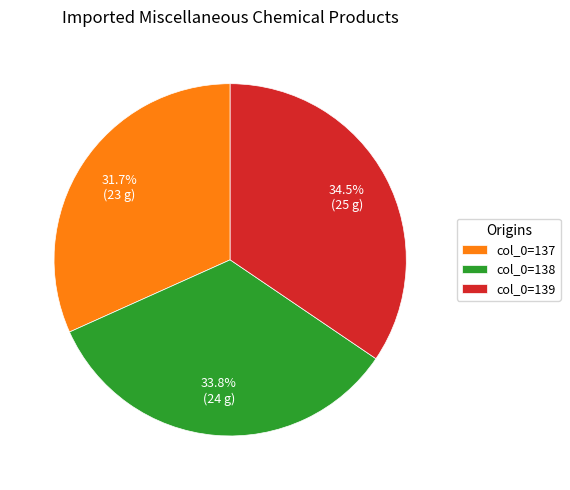

To the nearest percent, what is the difference between the largest and smallest slice percentages?

3%